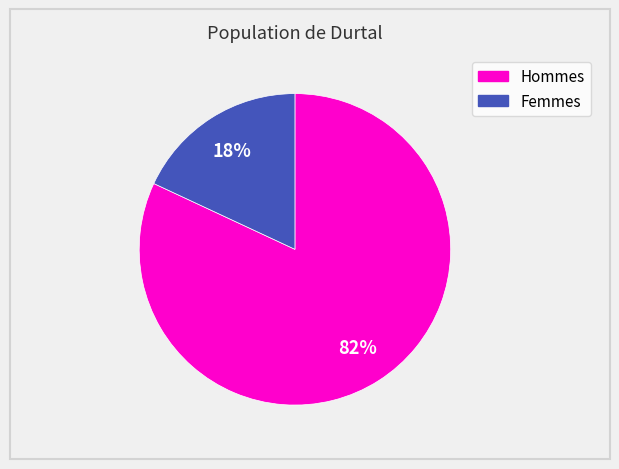

Does any single category account for the majority?

Yes